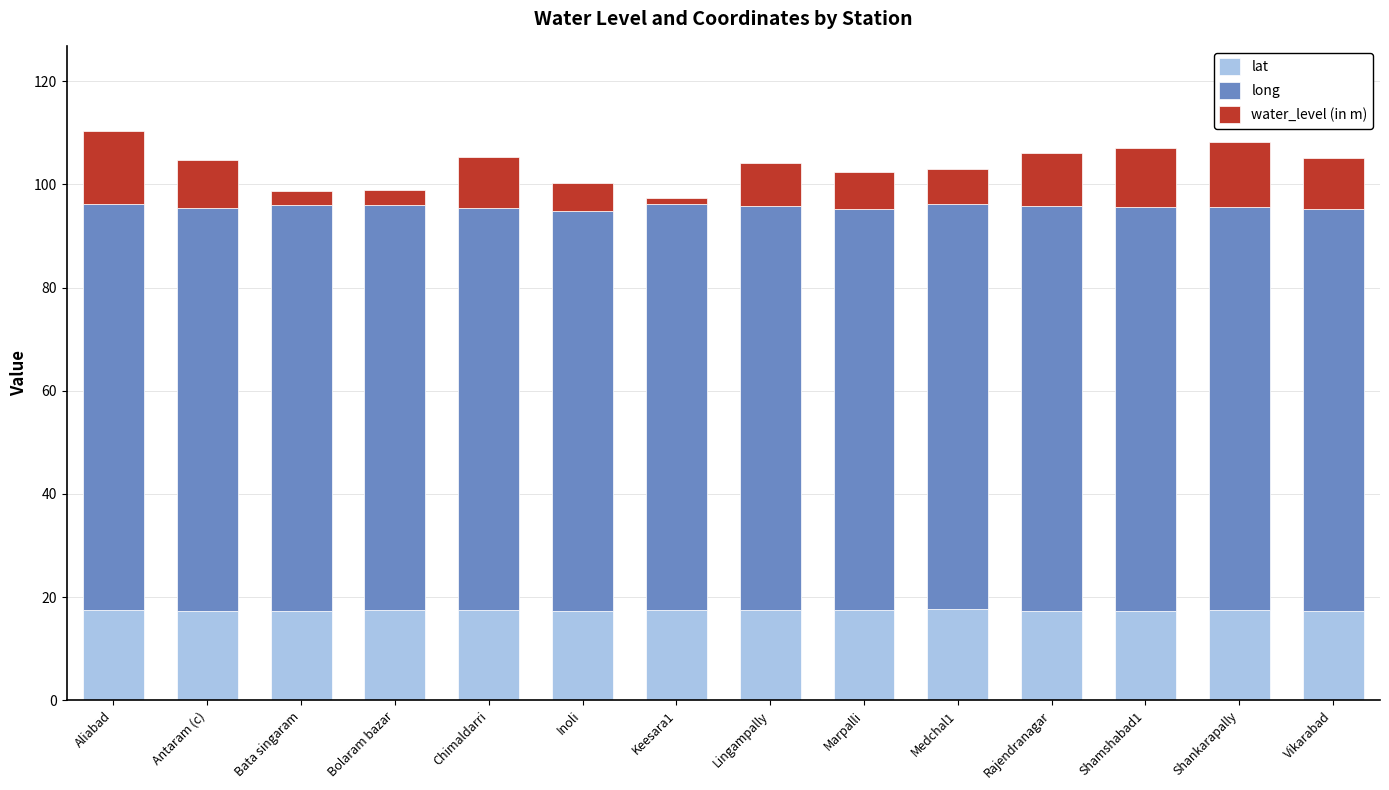

What is the total value across all series at Shankarapally?

108.2